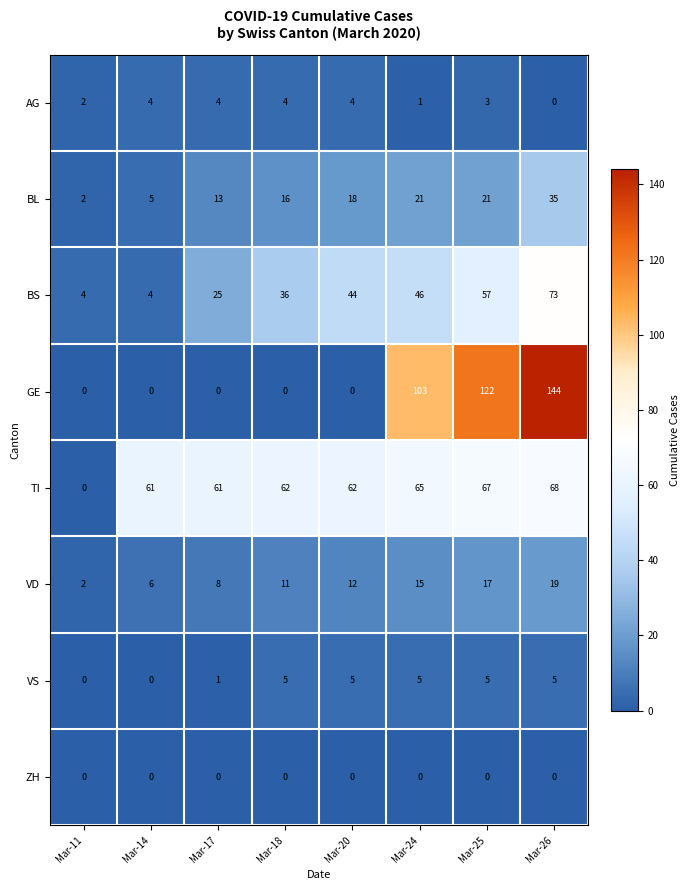

At which label is VS closest to 2?

Mar-17